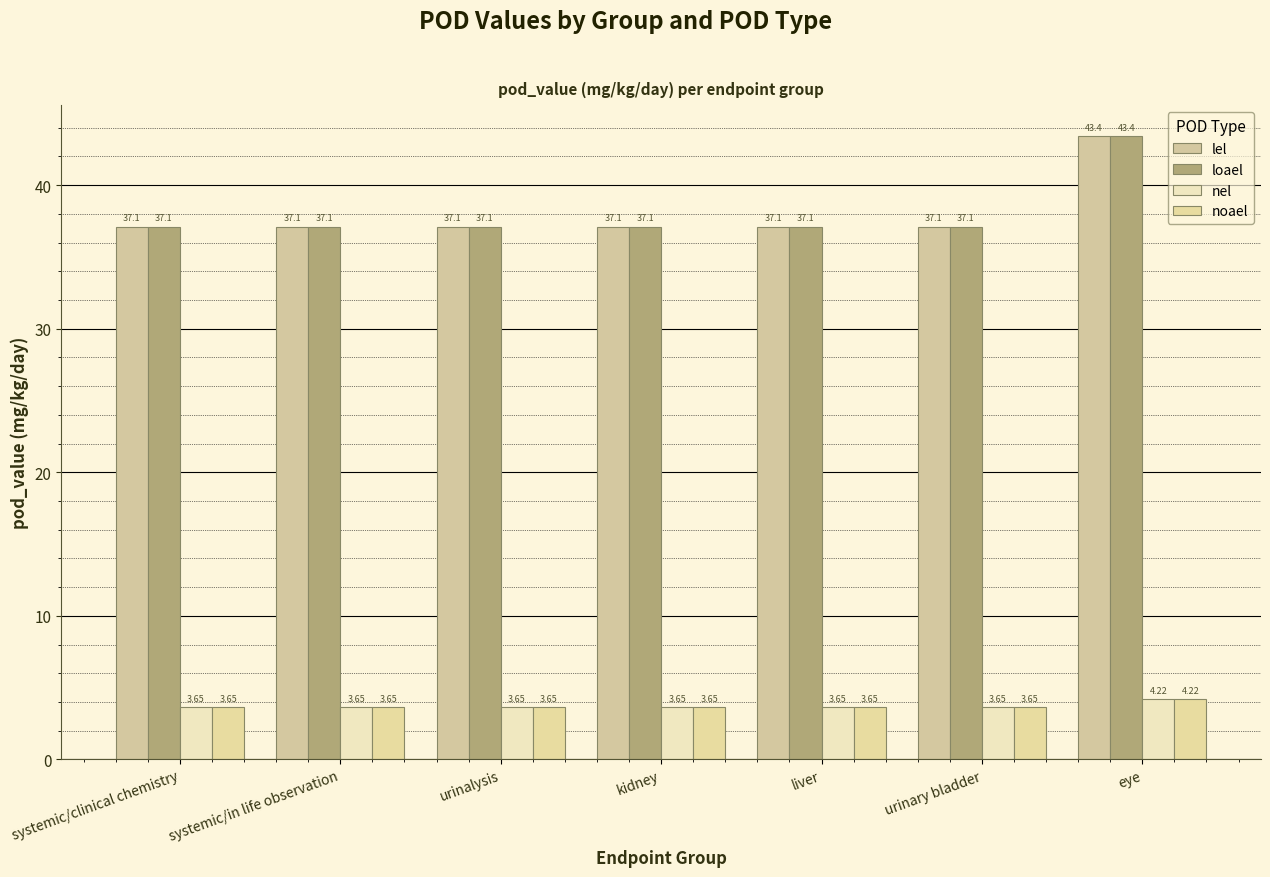

Between kidney and liver, which series saw the biggest shift?

lel